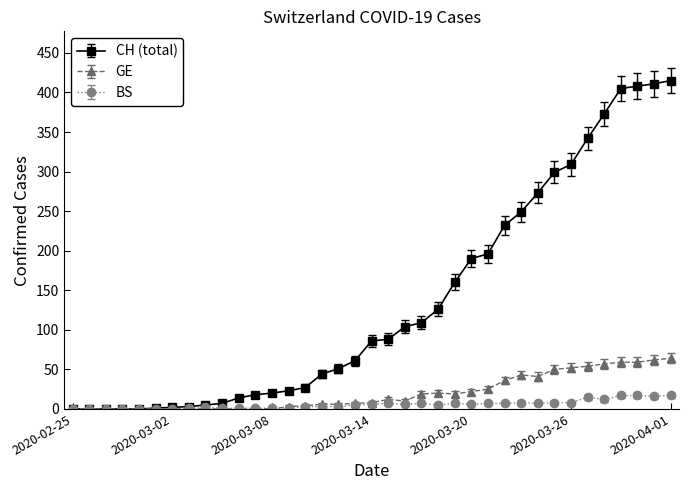

Which series has the largest range (max minus min)?

CH (total)